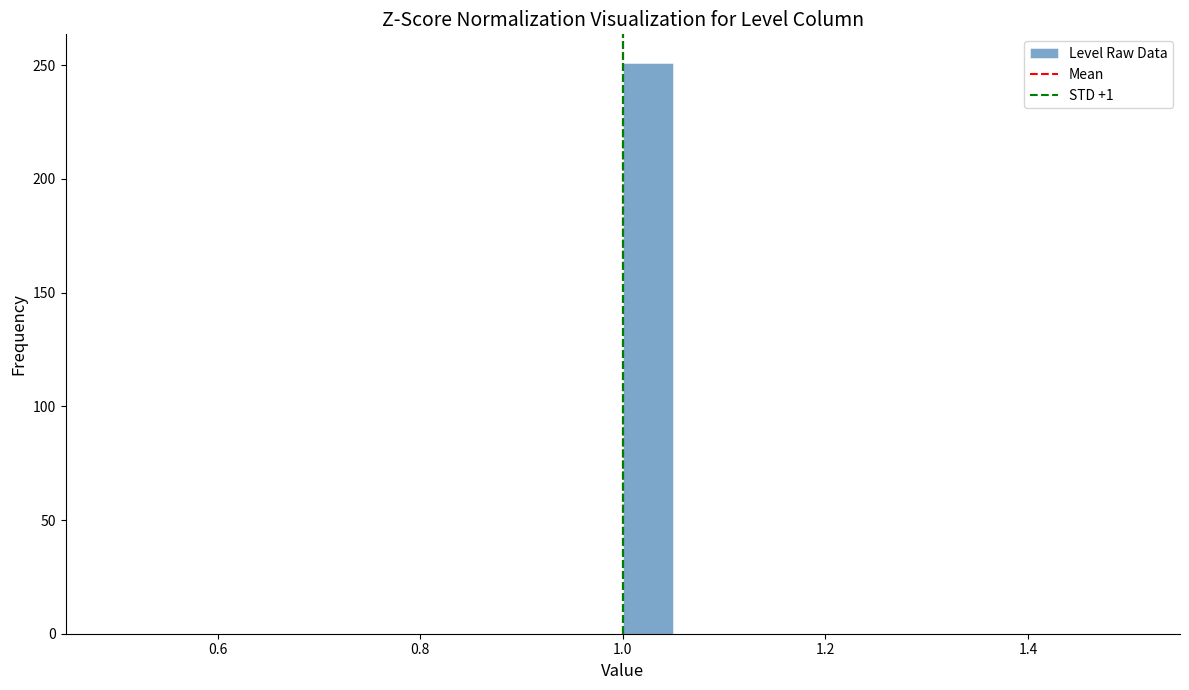

Read against the x-axis, roughly where is the centre of the tallest bar?

1.02